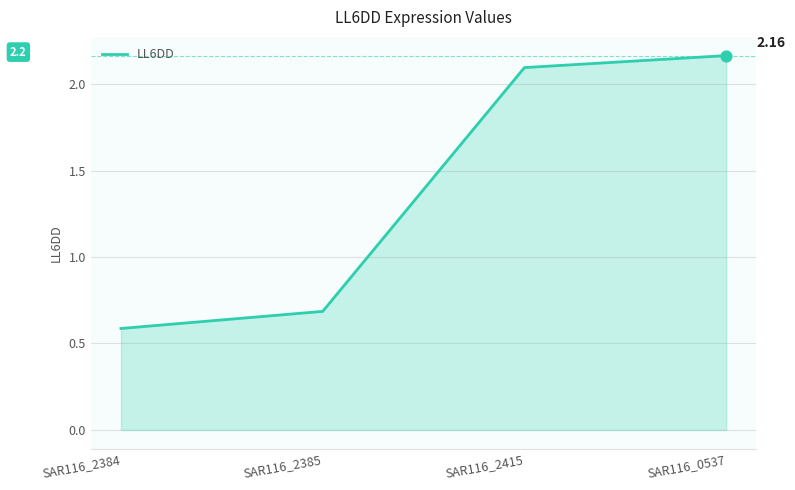

Approximately how many times larger is the value at SAR116_0537 compared to SAR116_2415?

1.0